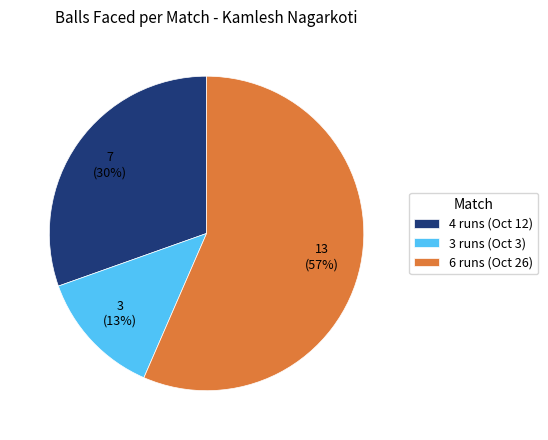

Do 4 runs (Oct 12) and 6 runs (Oct 26) together represent more than half of the pie?

Yes